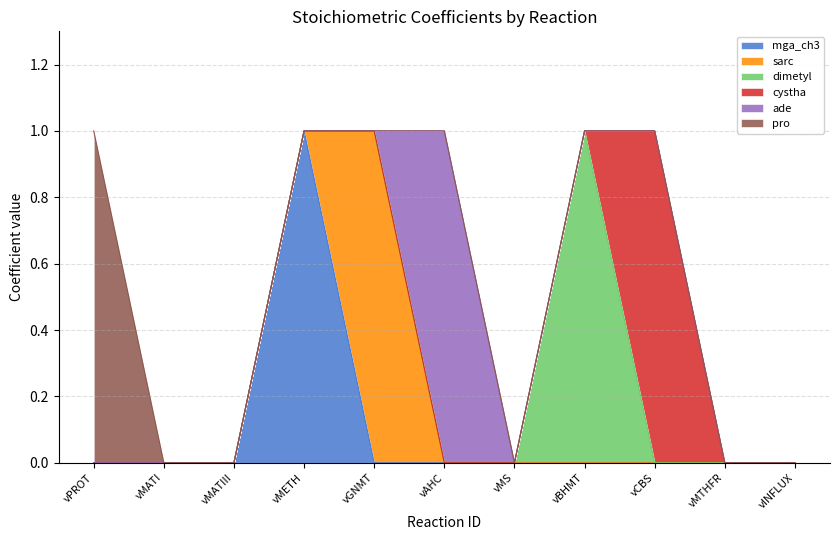

The value of pro at vGNMT is 0. True or false?

True